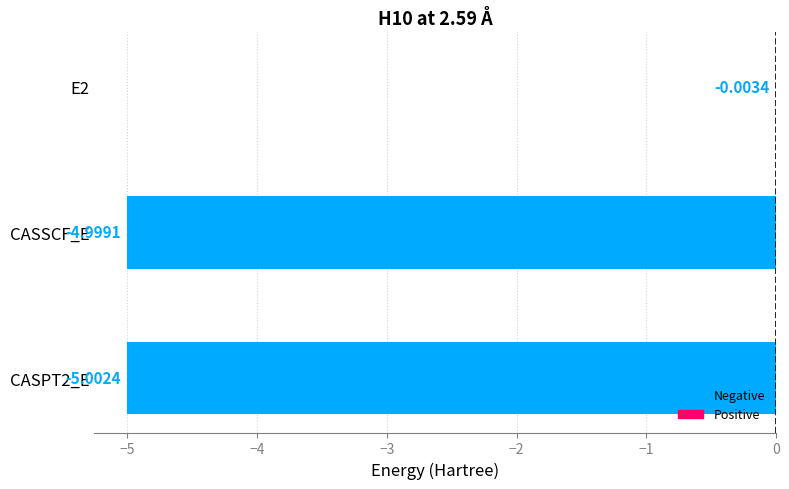

What is the sum of the values at E2 and CASPT2_E?

-5.0